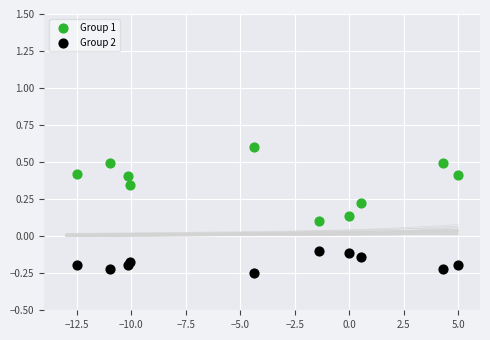

What are all the series names shown in the legend?

Group 1, Group 2